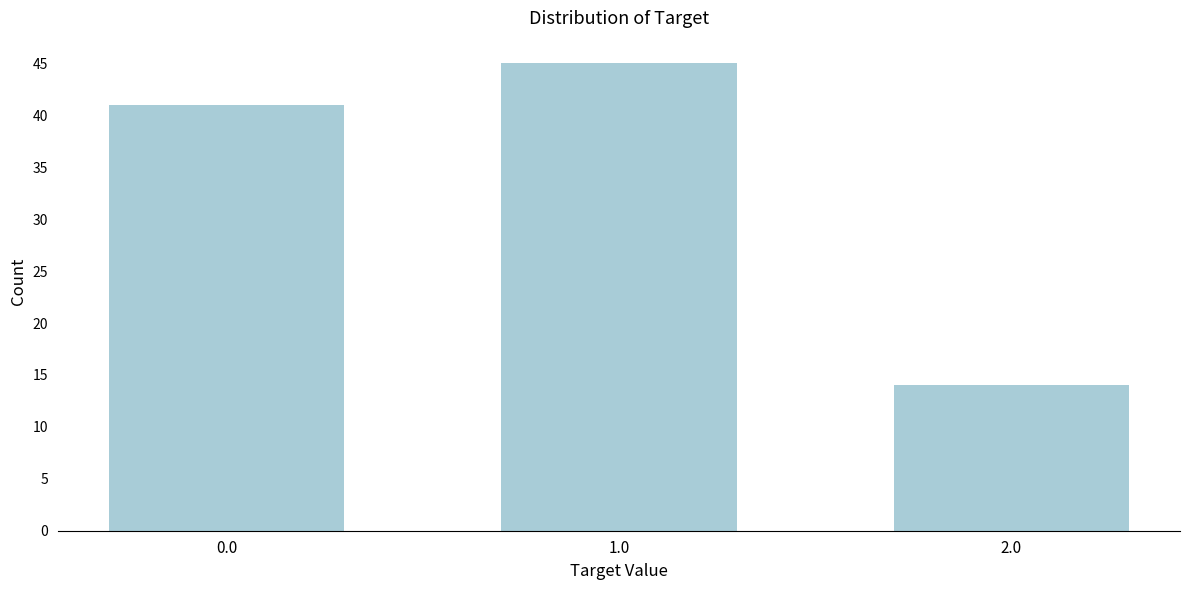

Reading left to right, list all the values displayed in this chart.

0.0=41	1.0=45	2.0=14